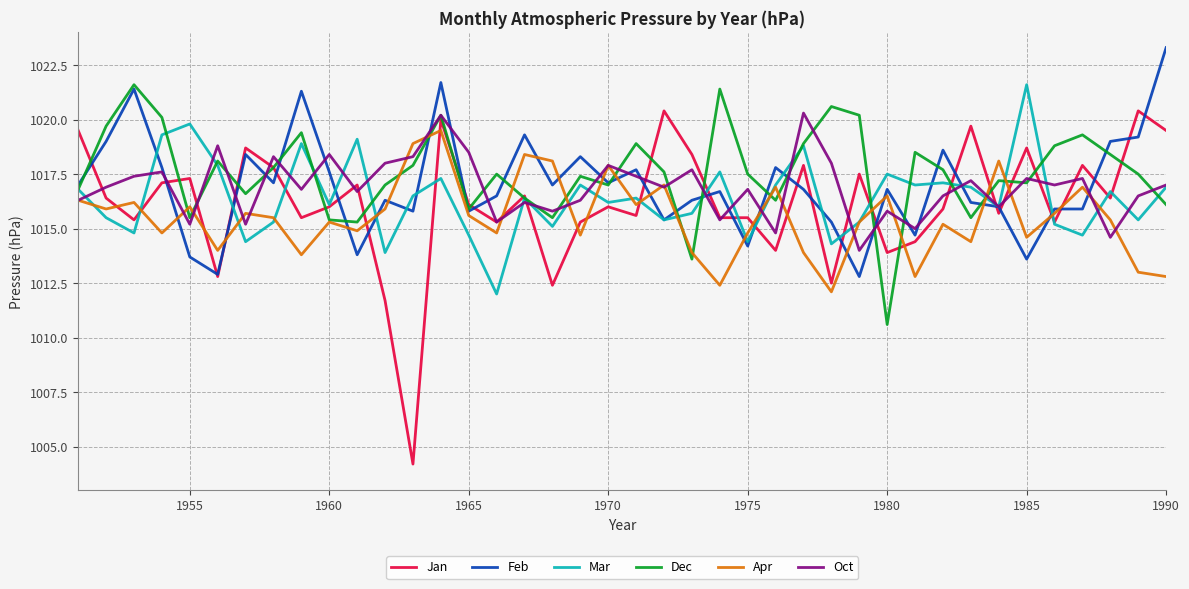

What is the minimum value shown in the chart?

1004.2